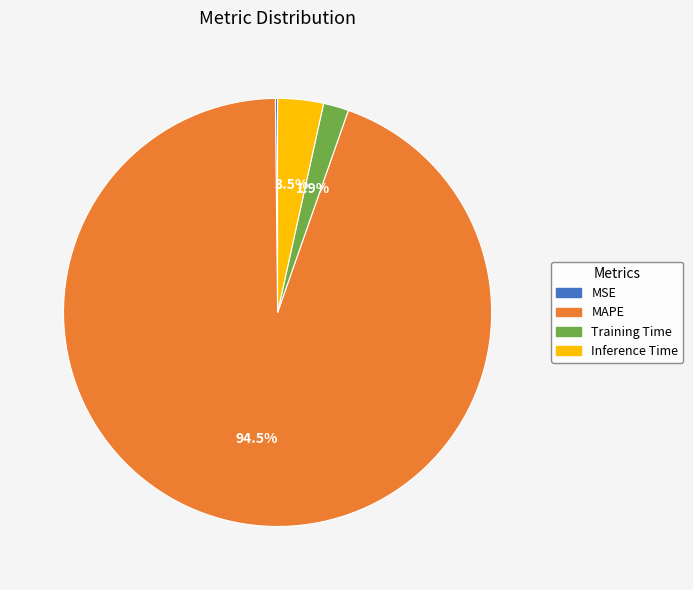

Between Inference Time and Training Time, which is larger?

Inference Time